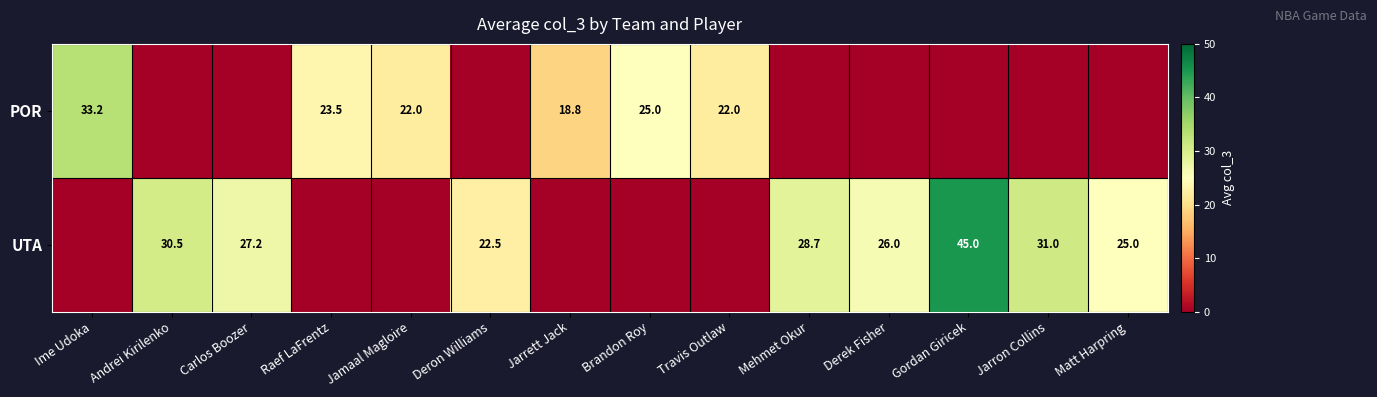

True or false: UTA has a value of 71.7 at Gordan Giricek.

False